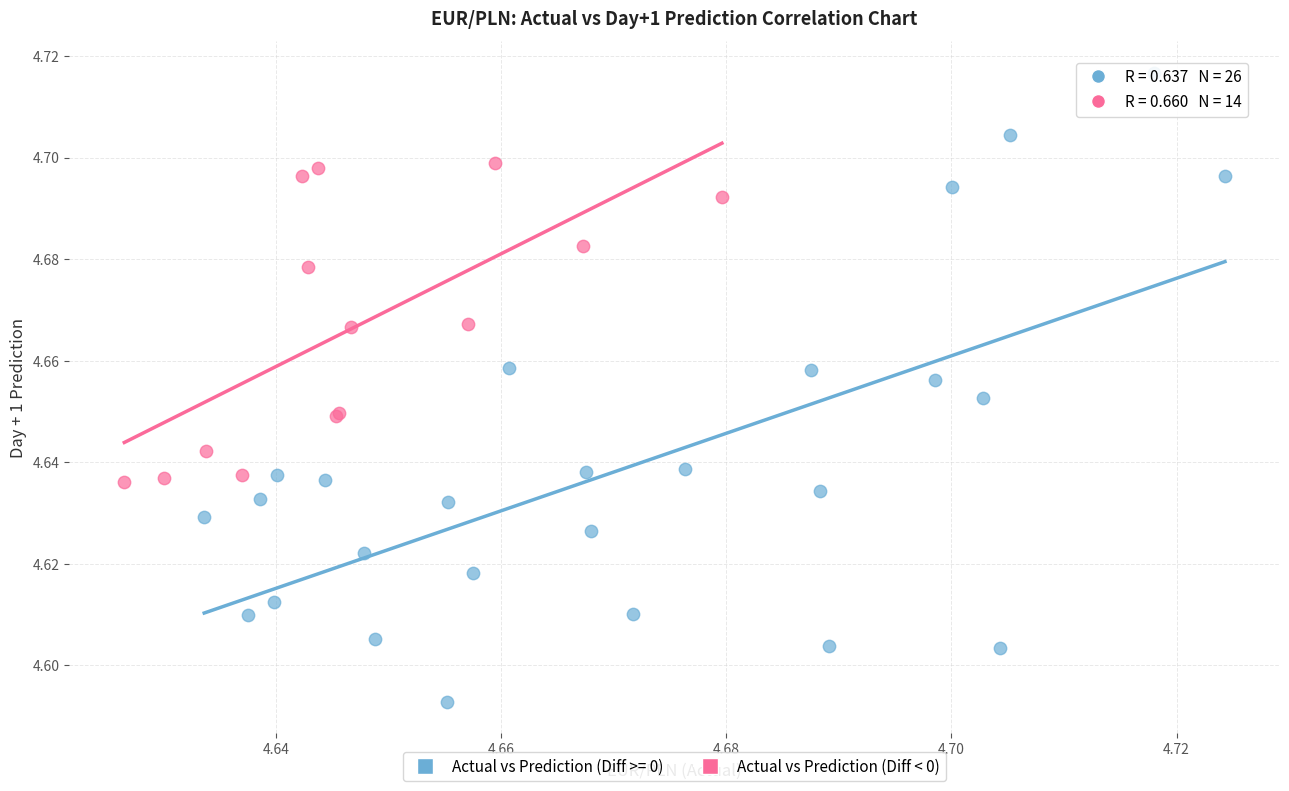

Which series reaches the minimum Y coordinate?

Actual vs Prediction (Diff >= 0)